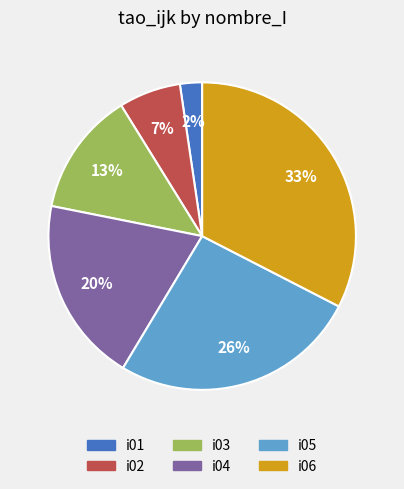

Is there a majority slice in this chart?

No